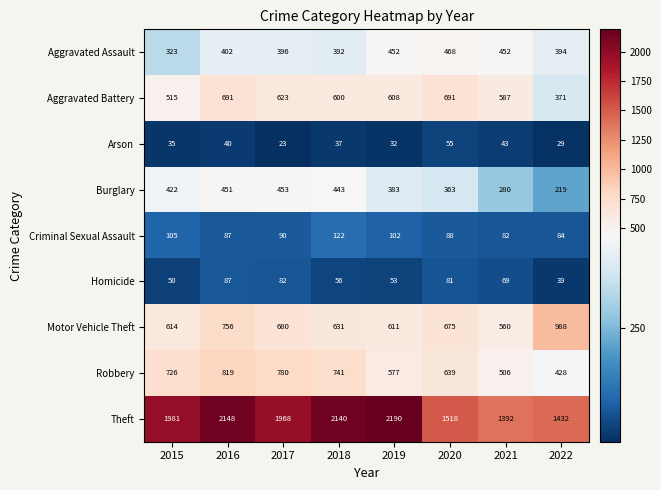

Which series has the largest total across all categories?

Theft